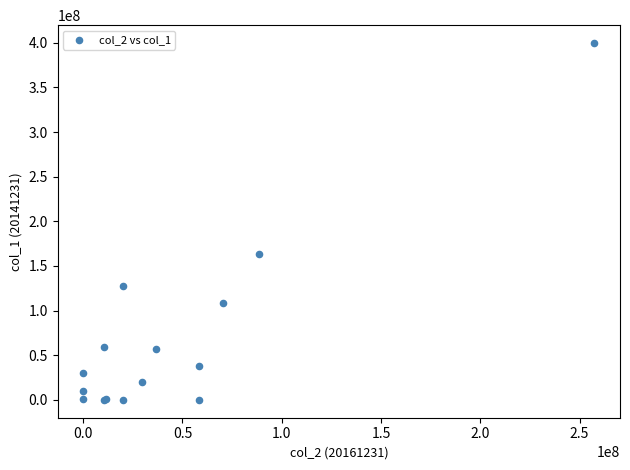

What Y value in the scatter plot is closest to 199917029?

163138336.2